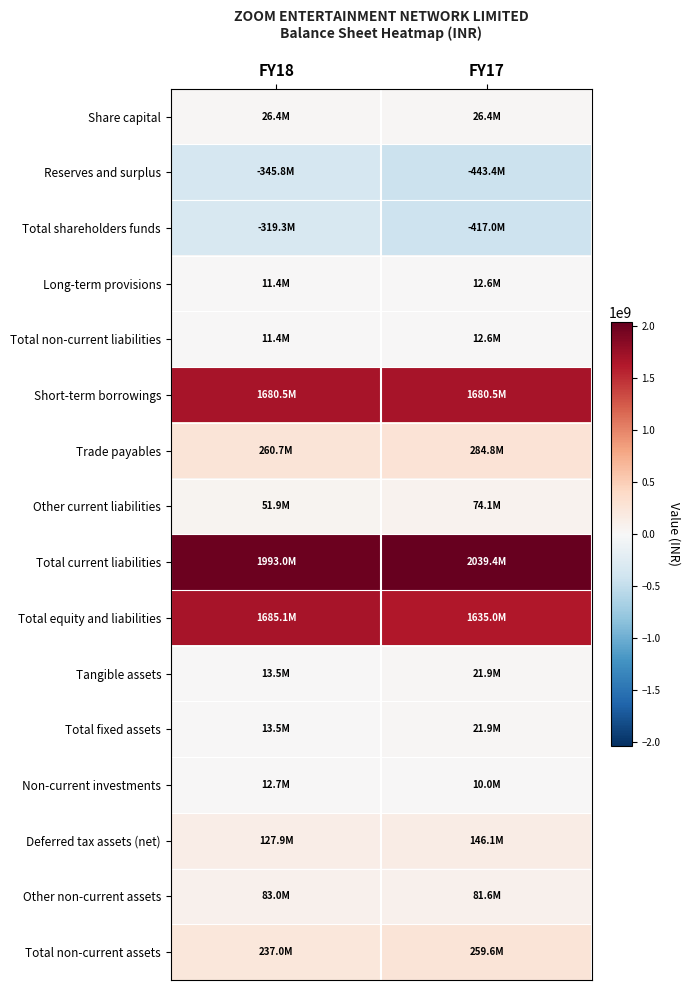

What is the total value across all series at FY18?

5542894000